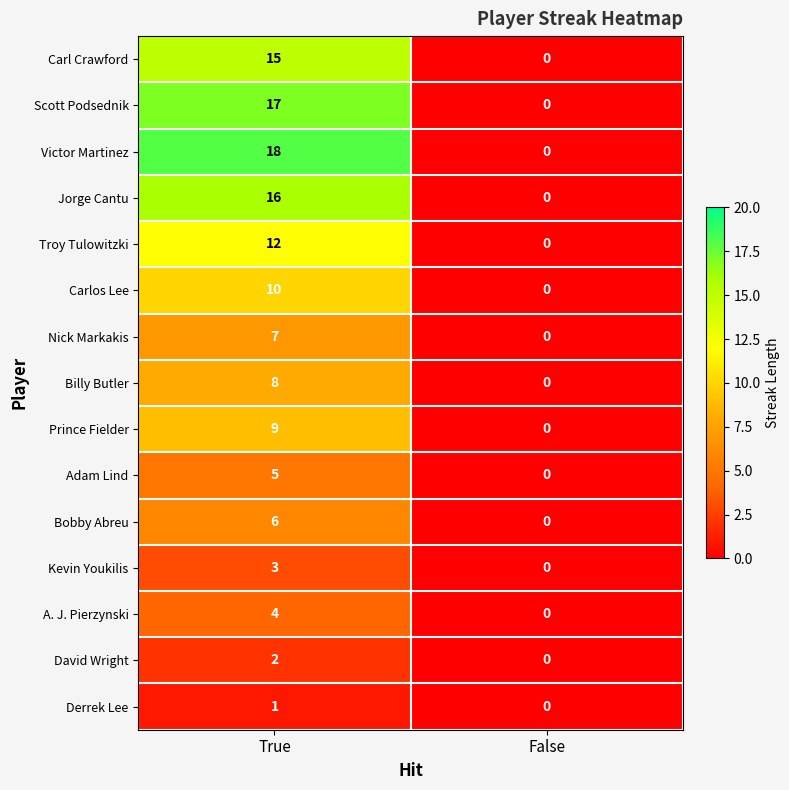

What is the maximum value shown in the chart?

18